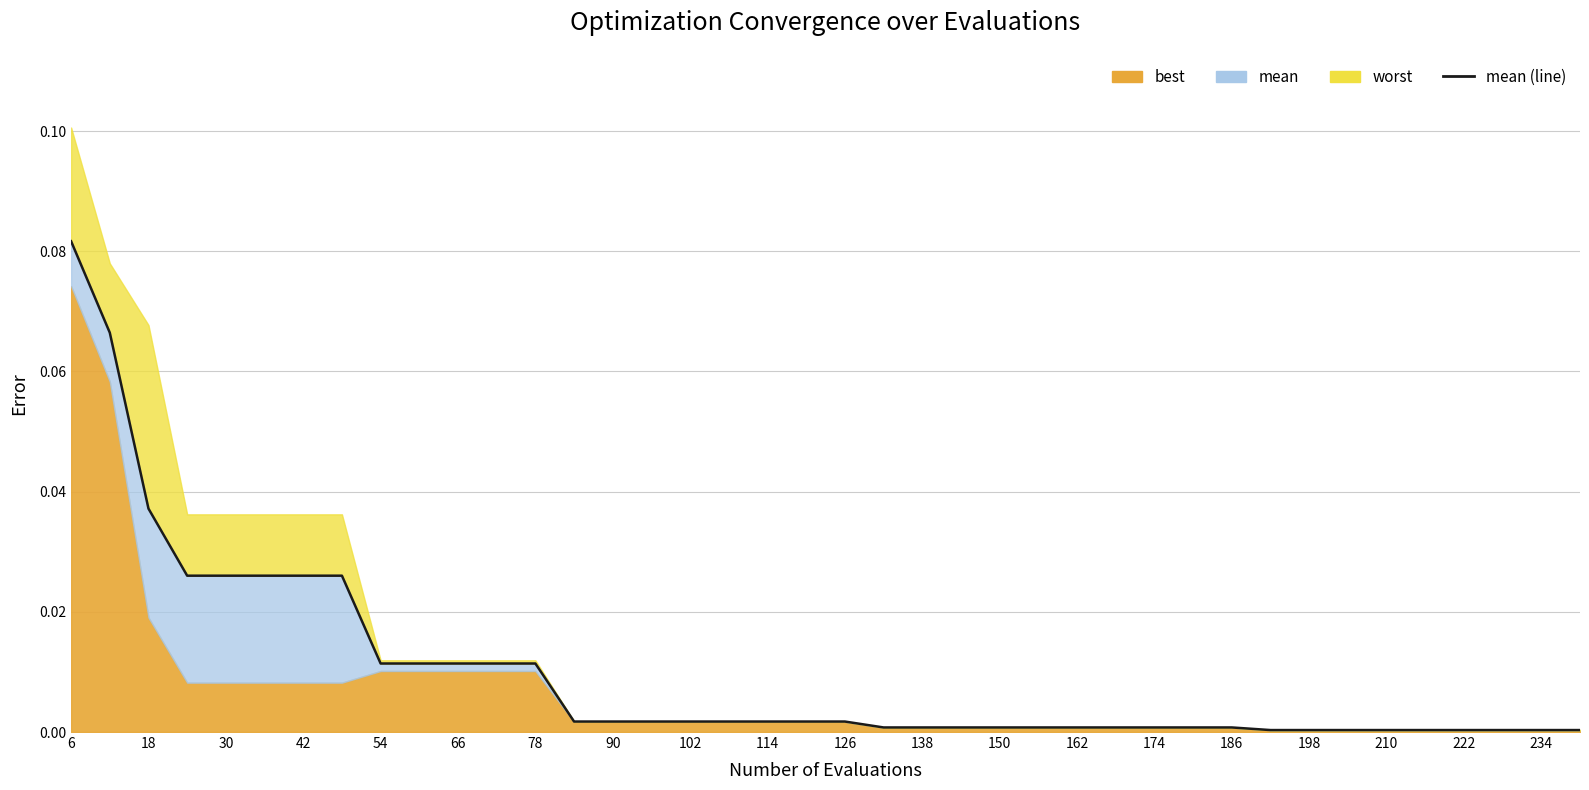

How many lines are shown in the chart?

1